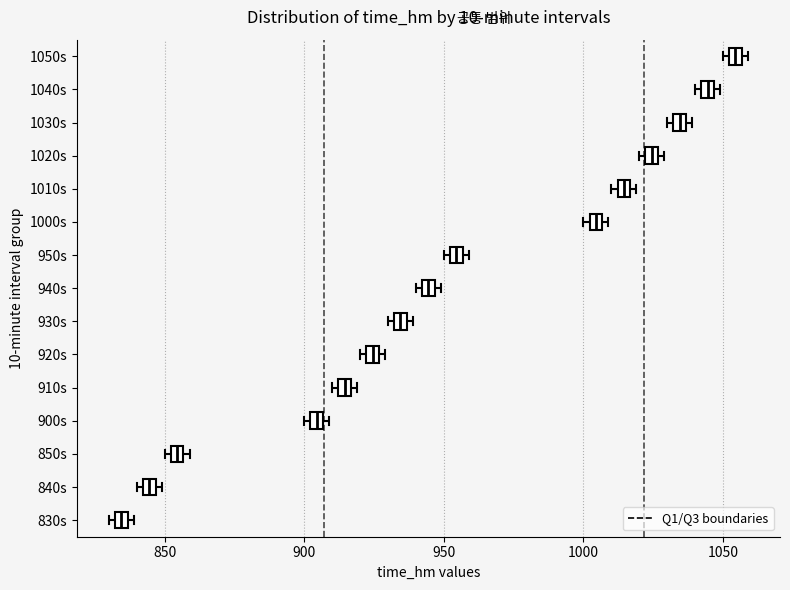

Where is the left edge of the box for 850s on the x-axis? The values are not printed on the chart, so give them approximately, as read against the axis.

850